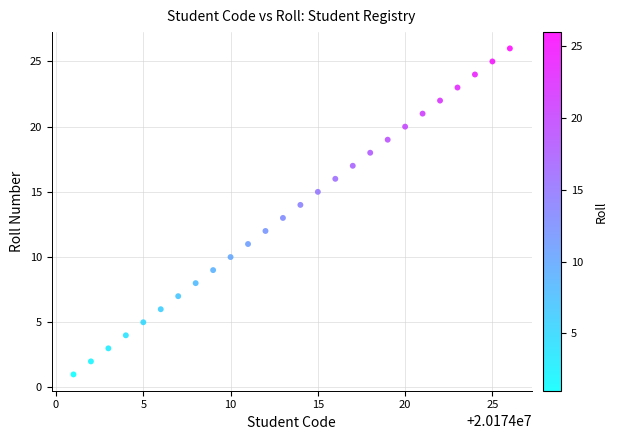

What is the range of X values (max minus min)?

25